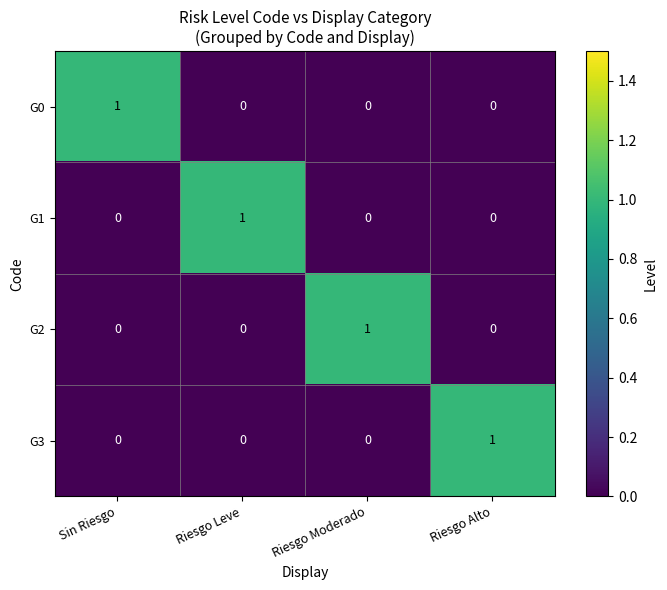

Count the G0 values in the range 0 to 1.

4